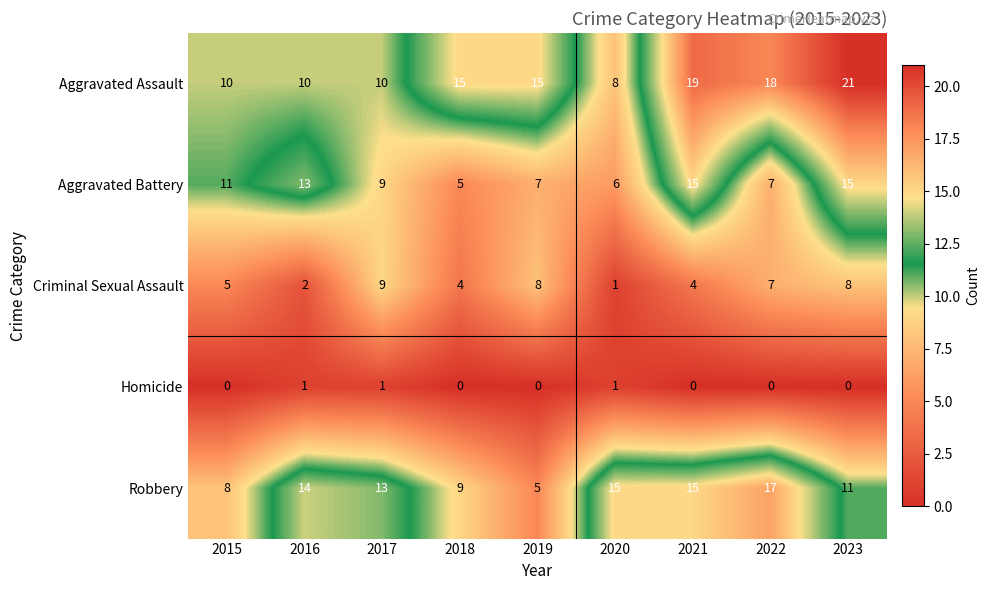

Which series changed the most between 2020 and 2023?

Aggravated Assault